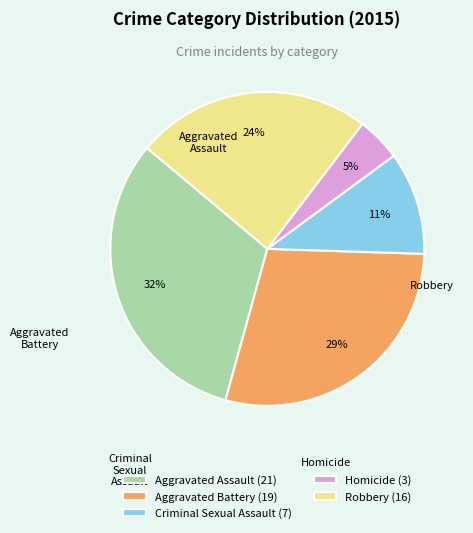

Is there any slice that represents more than half of the pie?

No